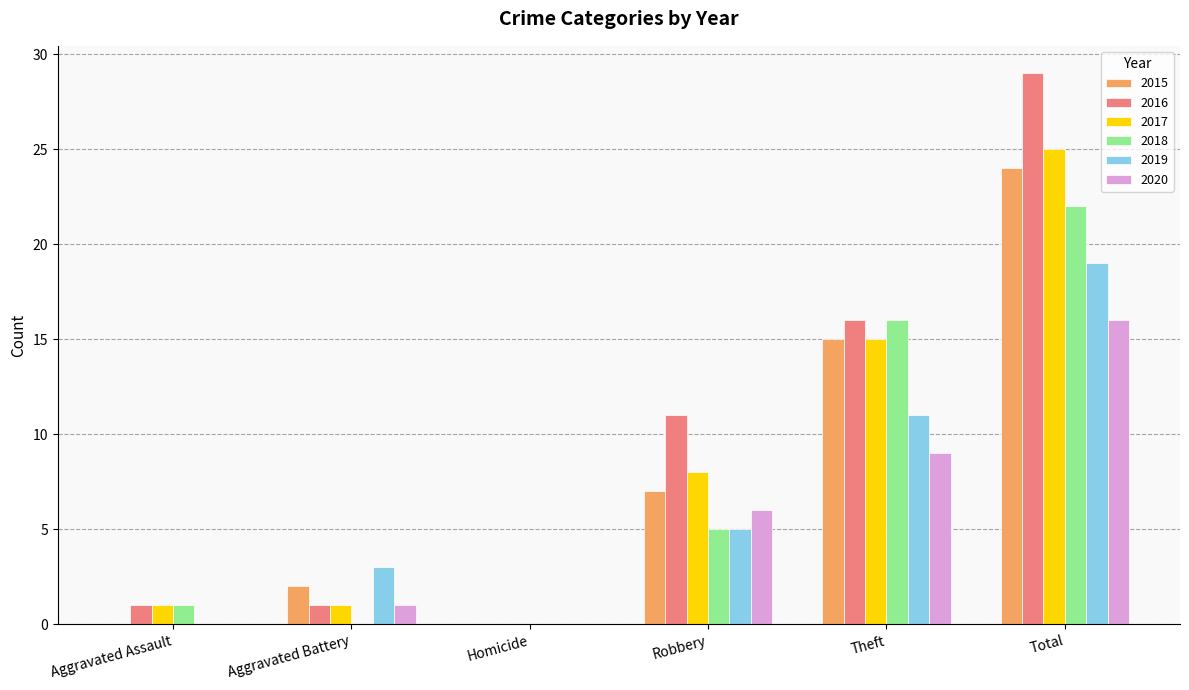

True or false: 2015 has a value of 0 at Aggravated Assault.

True